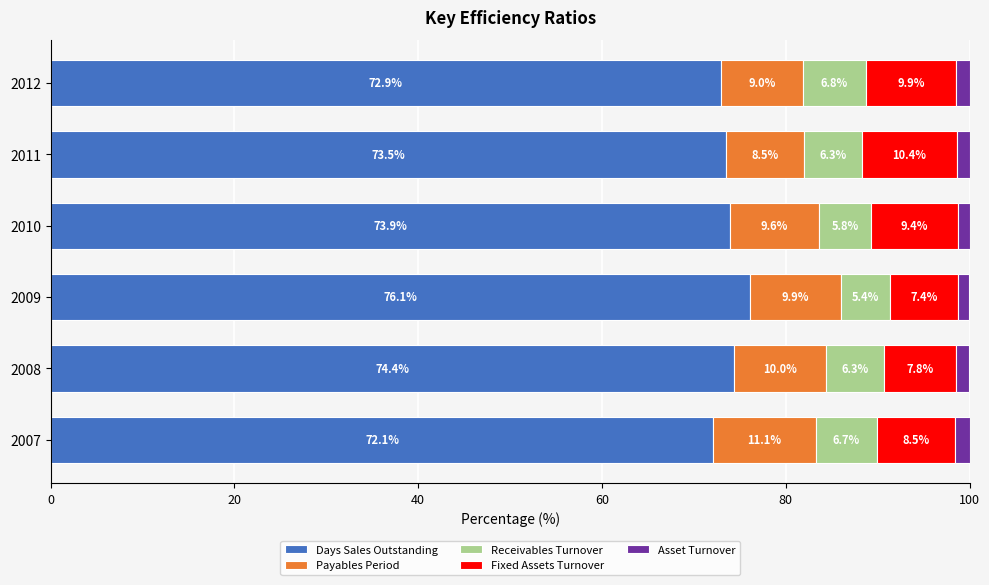

Count the number of categories in the chart.

6